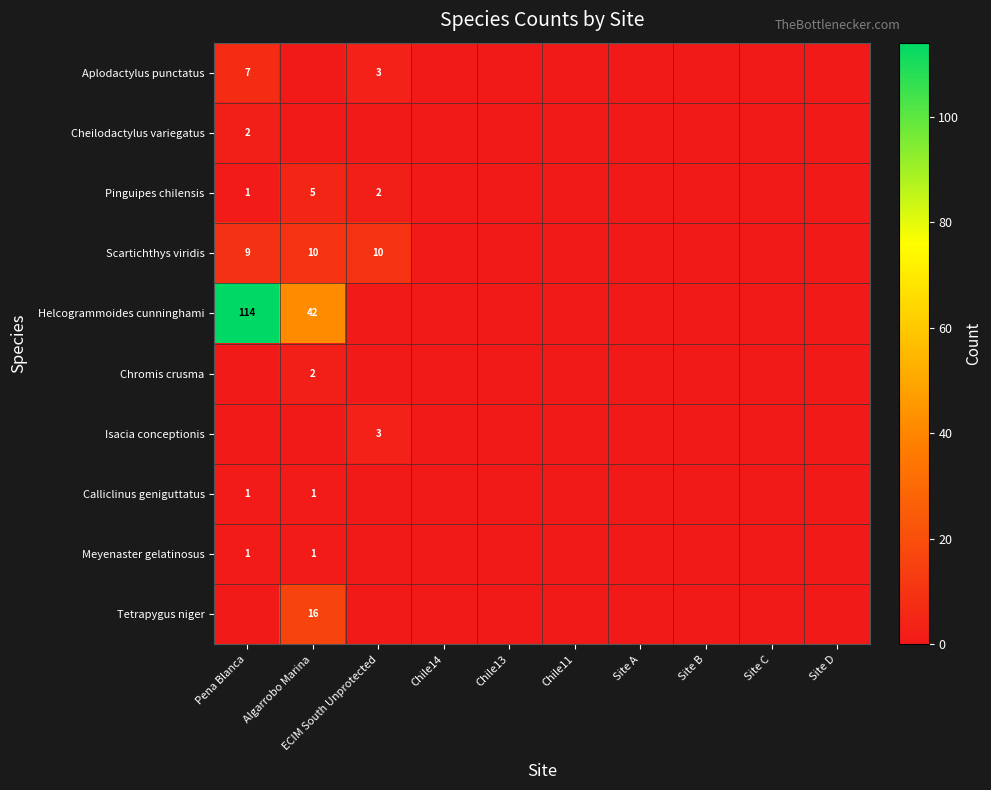

Is it true that Isacia conceptionis equals 5 at ECIM South Unprotected?

False